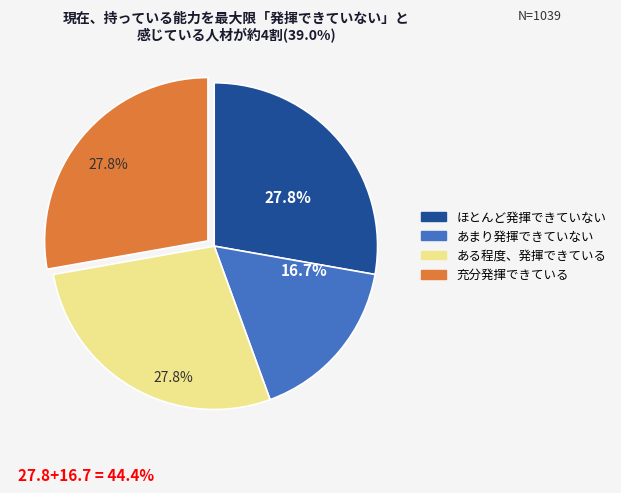

How many slices are in this pie chart?

4